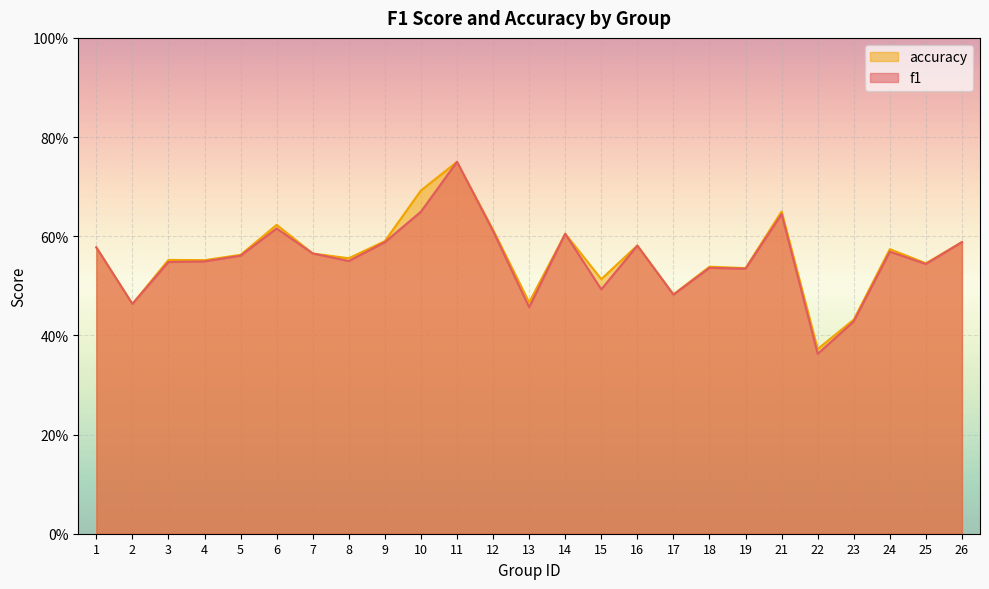

What is the value of the accuracy point at the 3rd from the left?

0.6